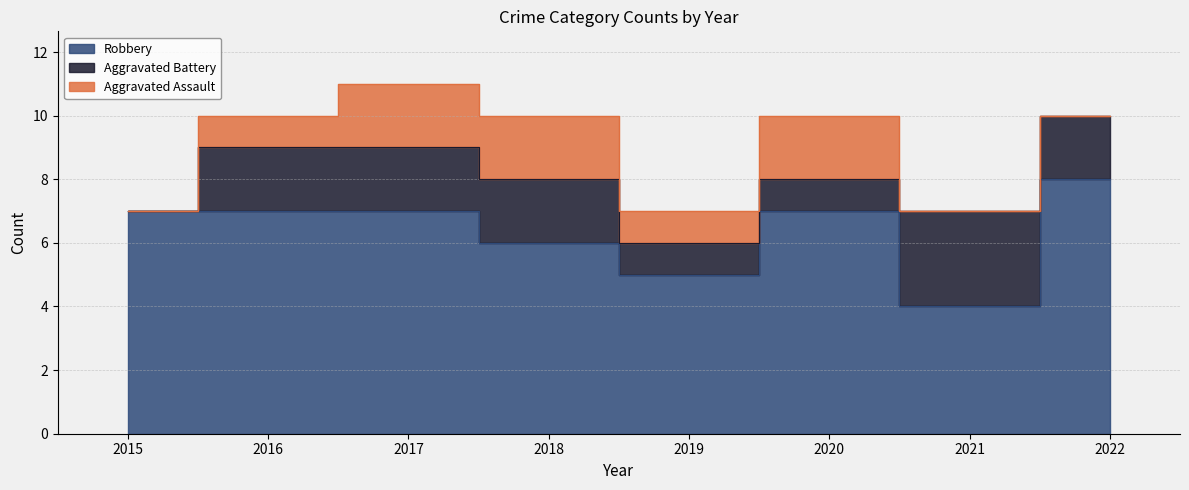

What is the minimum value for Robbery?

4